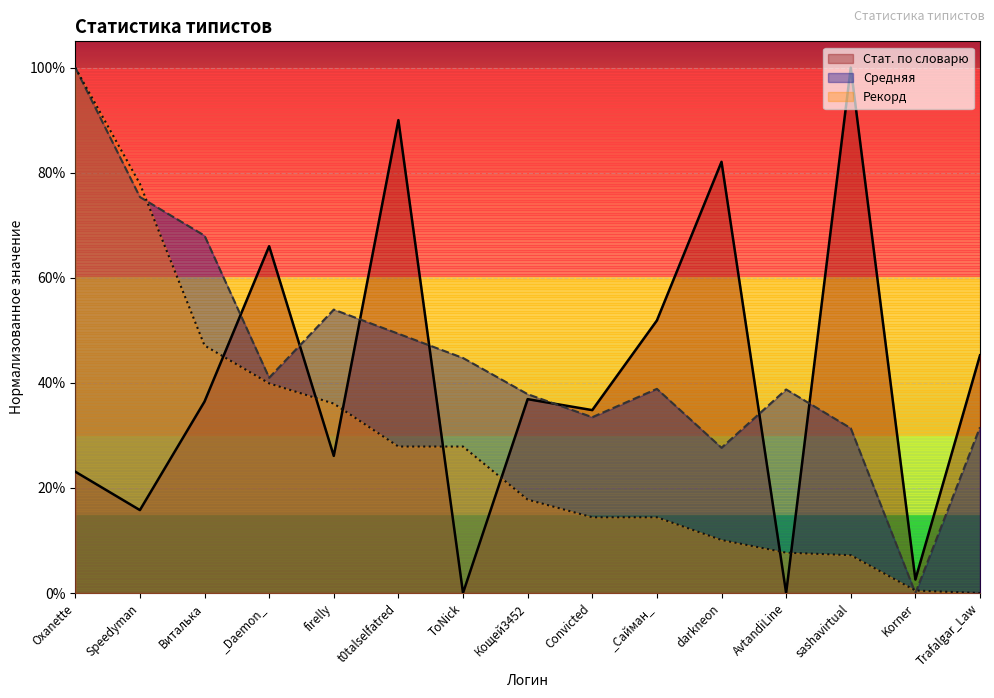

Count the number of data series in this chart.

3